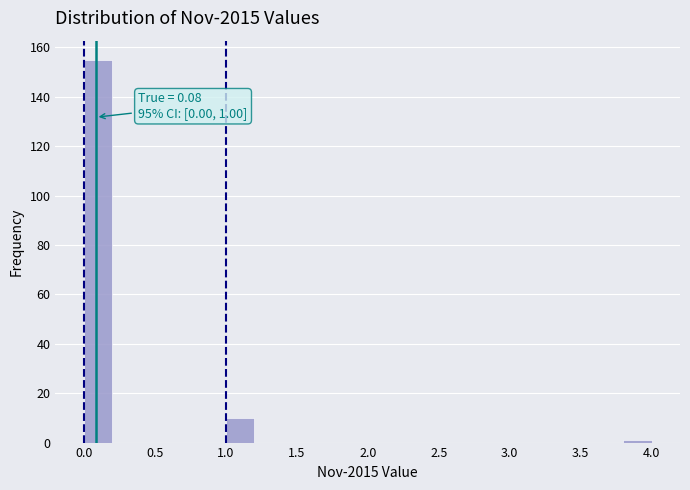

Which range on the x-axis has the tallest bar?

0.0 to 0.2